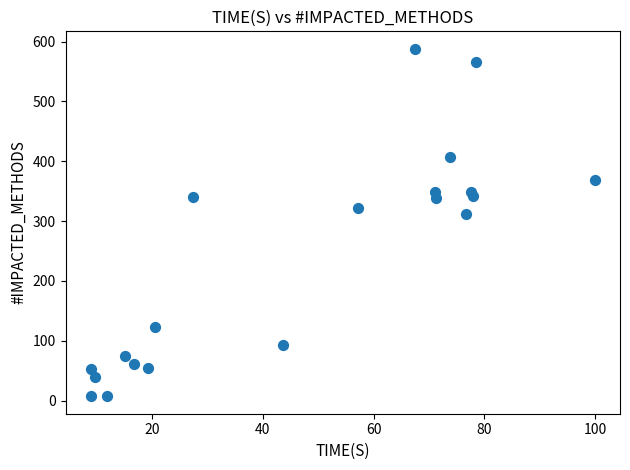

What Y value in the scatter plot is closest to 297?

311